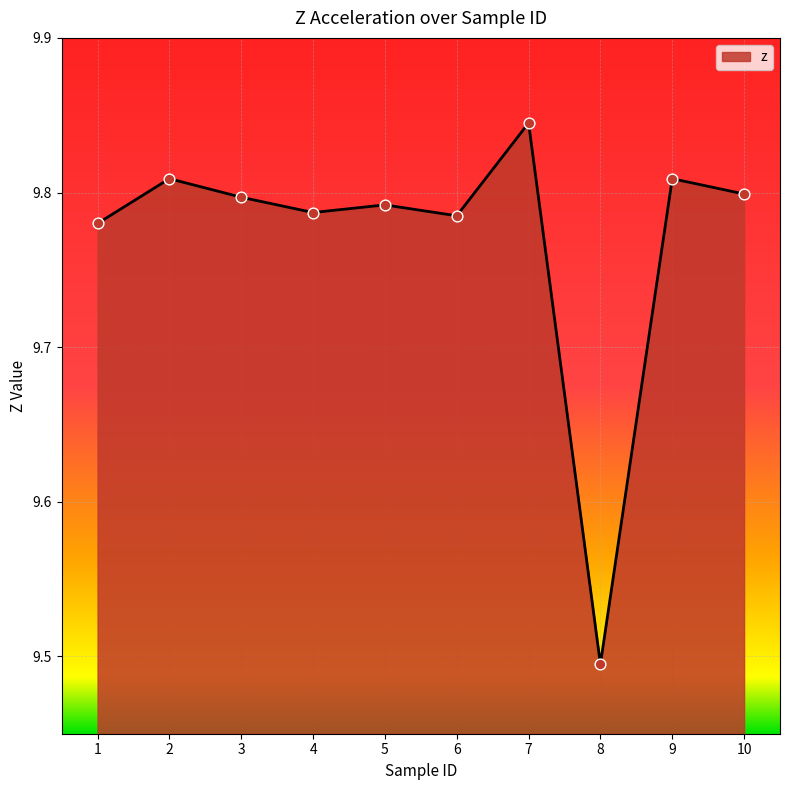

Between 5 and 7, which is larger?

7